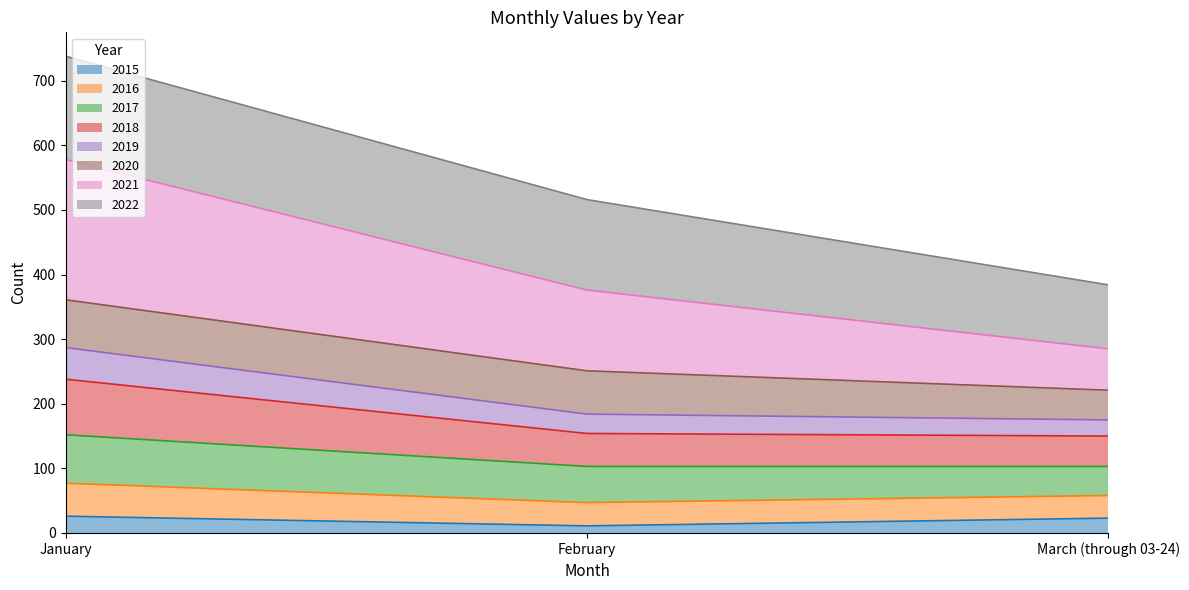

What position from the right is January?

3